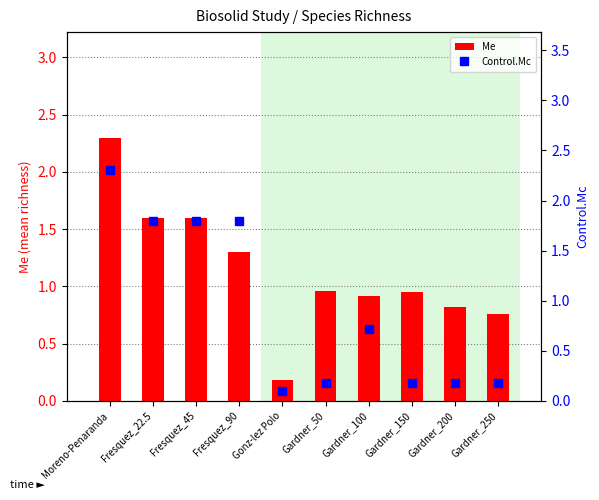

What is the value of the Control.Mc bar at the 7th from the left?

0.7